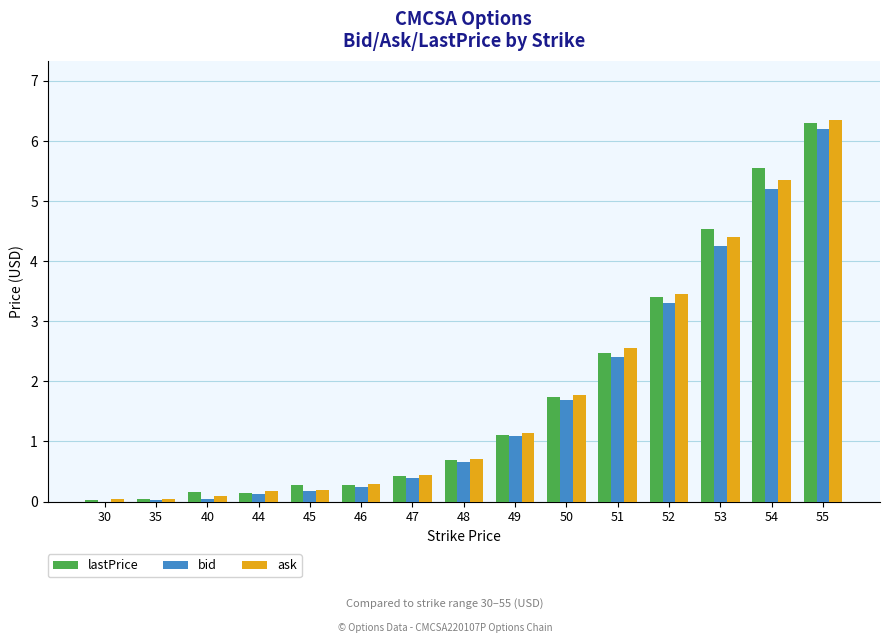

Between 40 and 55, which series saw the biggest shift?

ask